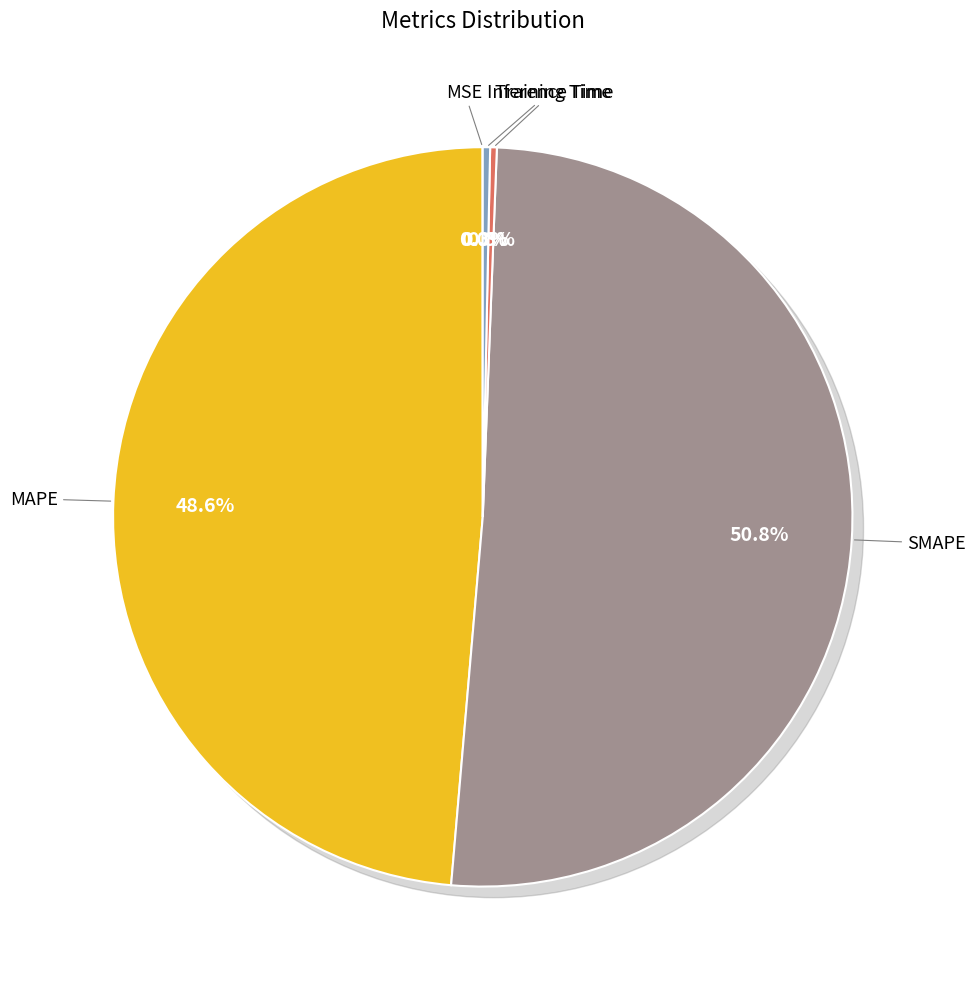

How many segments does this pie chart have?

5